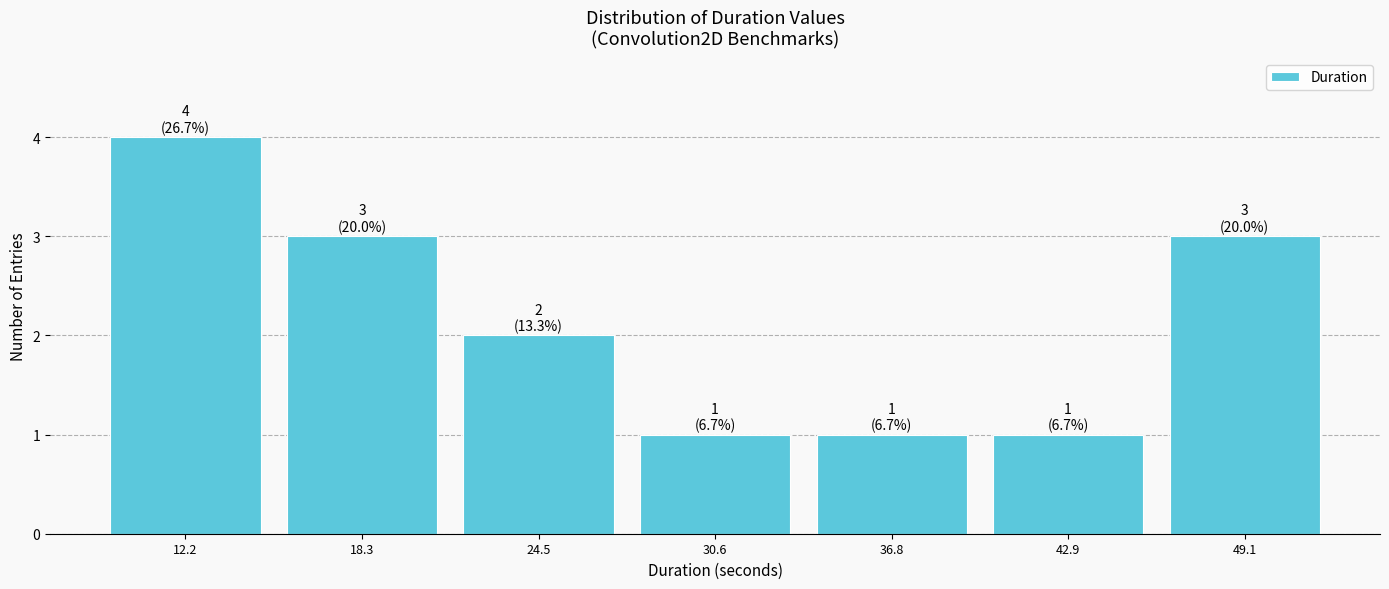

Over which range of the x-axis is the bar tallest?

9 to 15